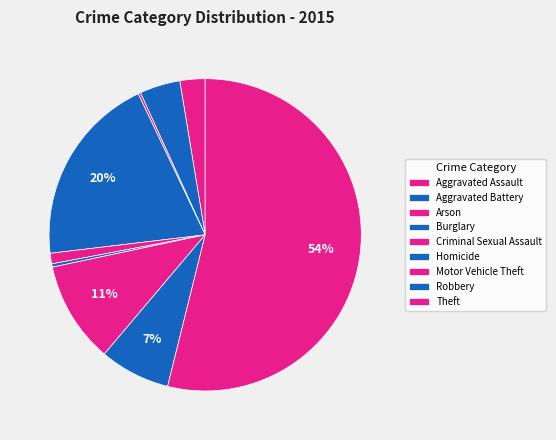

Combined, what portion of the pie is Criminal Sexual Assault and Burglary?

20.9%